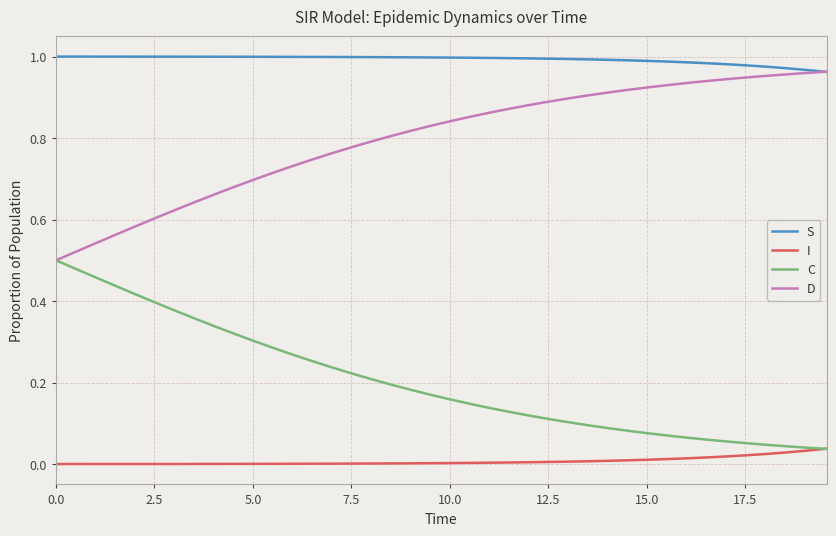

Which series has the largest total across all categories?

S